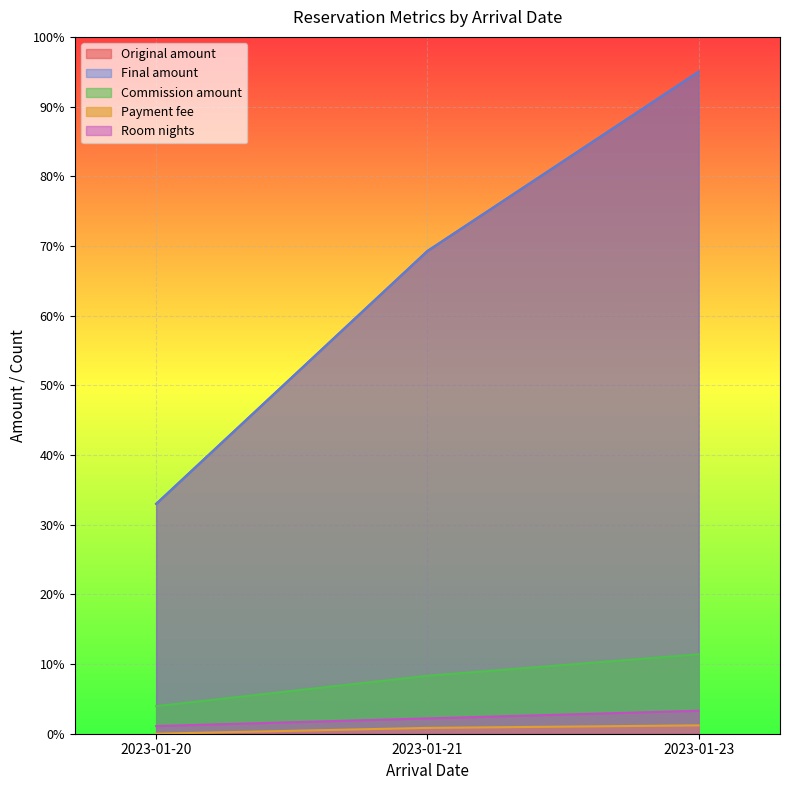

How many values in the Payment fee series exceed 0?

2